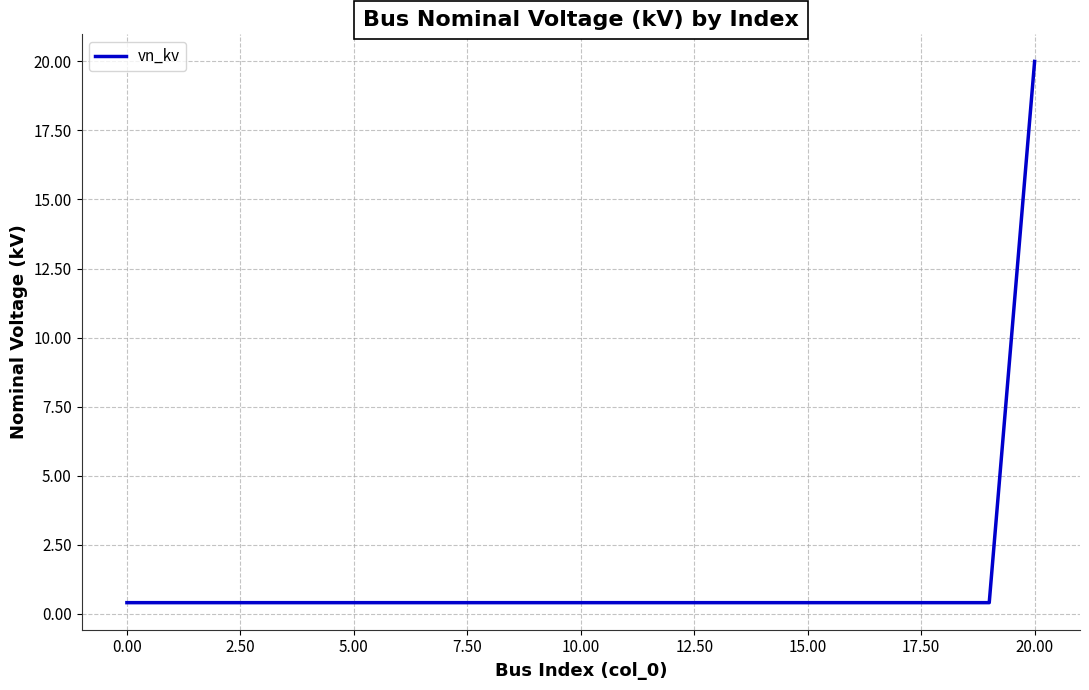

What is the greatest value displayed?

20.0